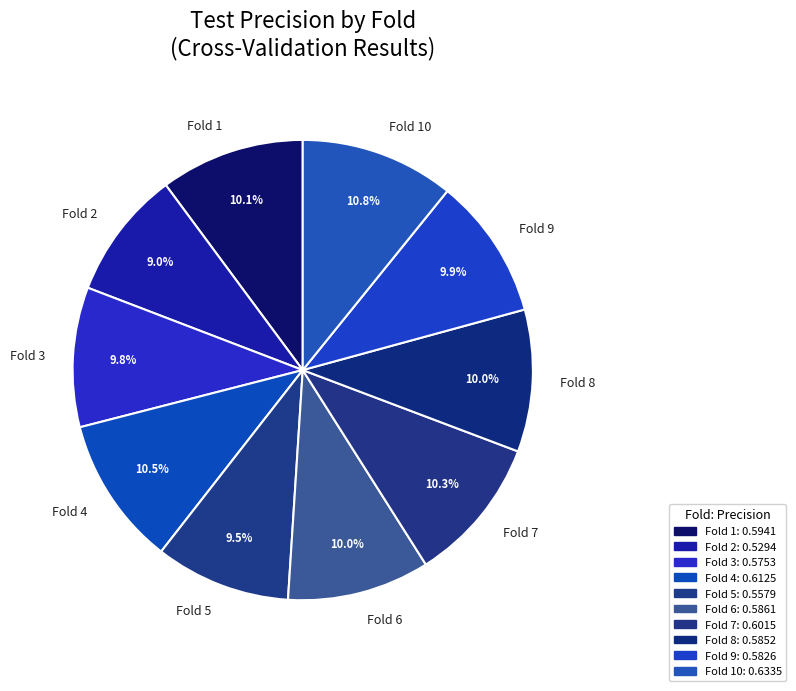

Between Fold 2 and Fold 9, which is larger?

Fold 9